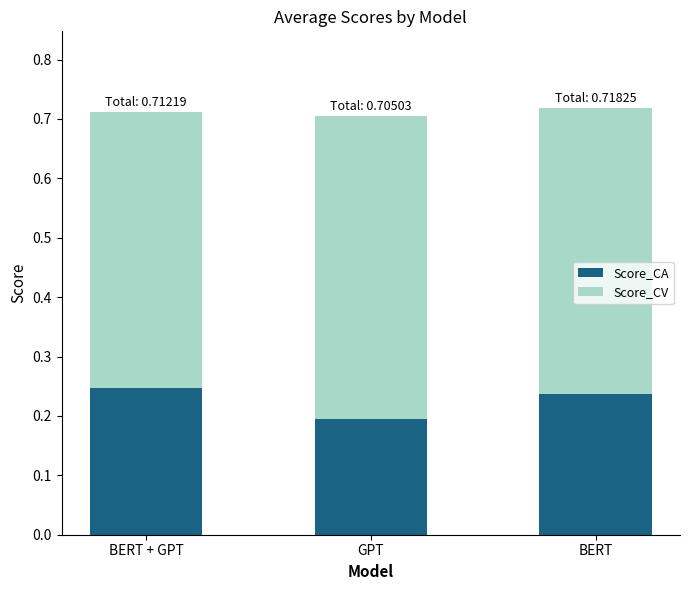

What is the total value across all series at BERT + GPT?

0.7